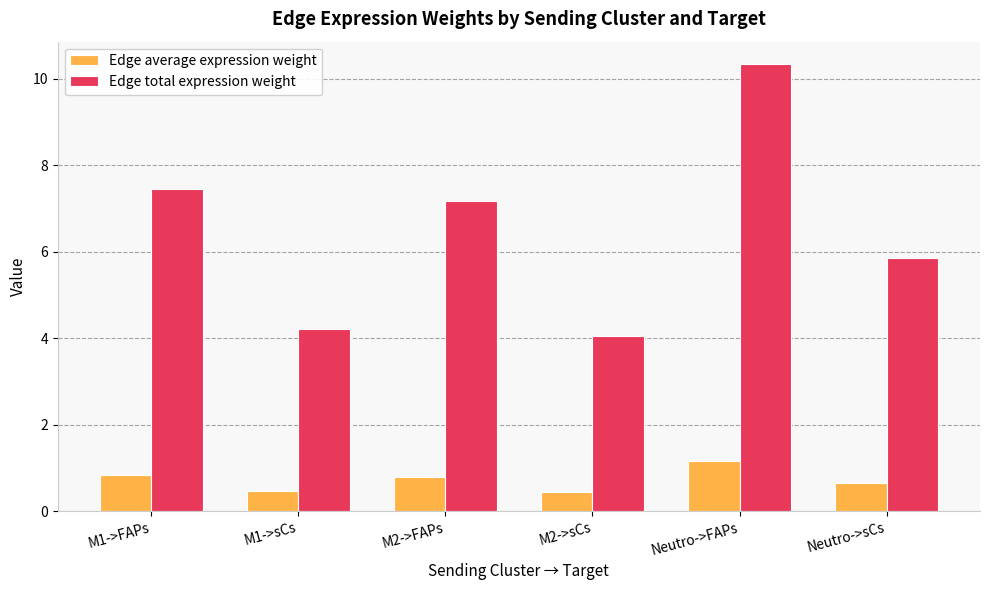

What position from the left is Neutro->sCs?

6